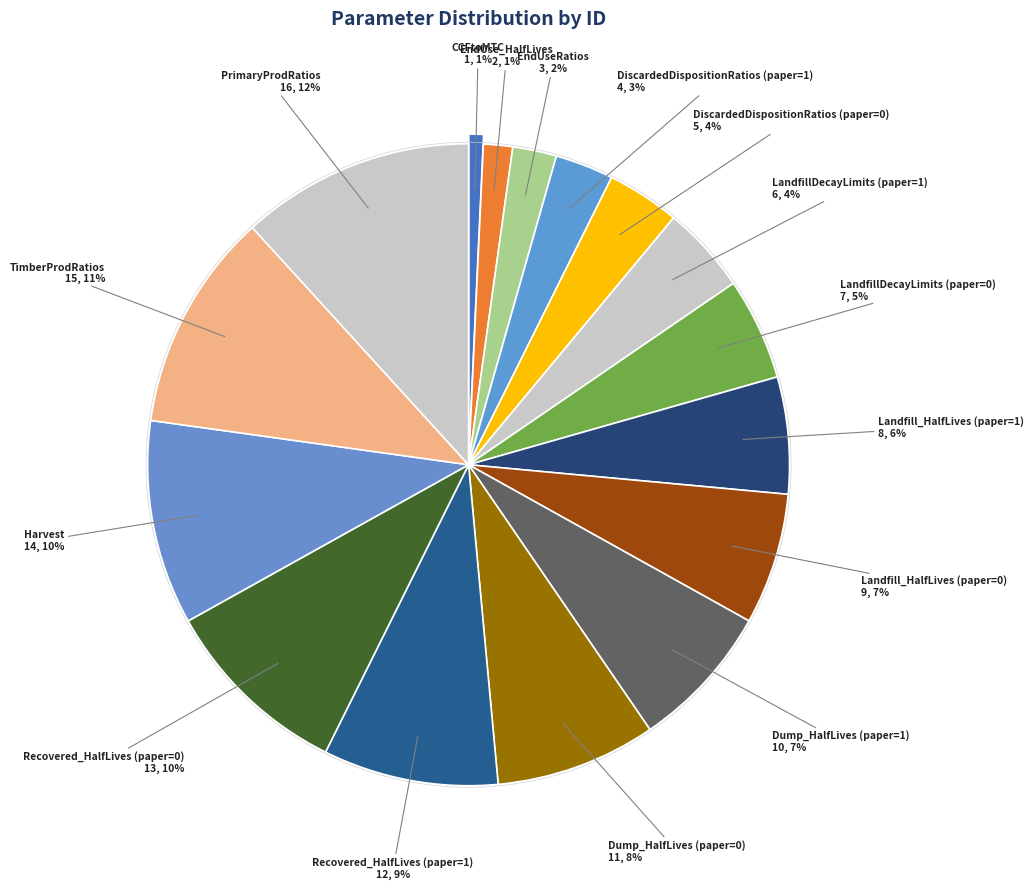

What is the ratio of the value at Dump_HalfLives (paper=1) to the value at TimberProdRatios?

0.7